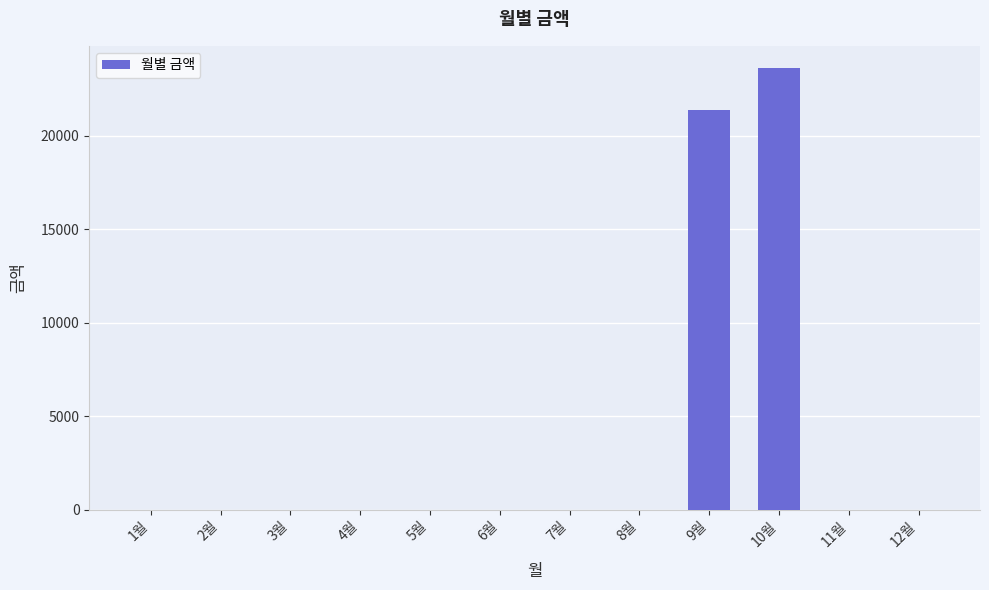

At which category does the chart reach its peak across all series?

10월